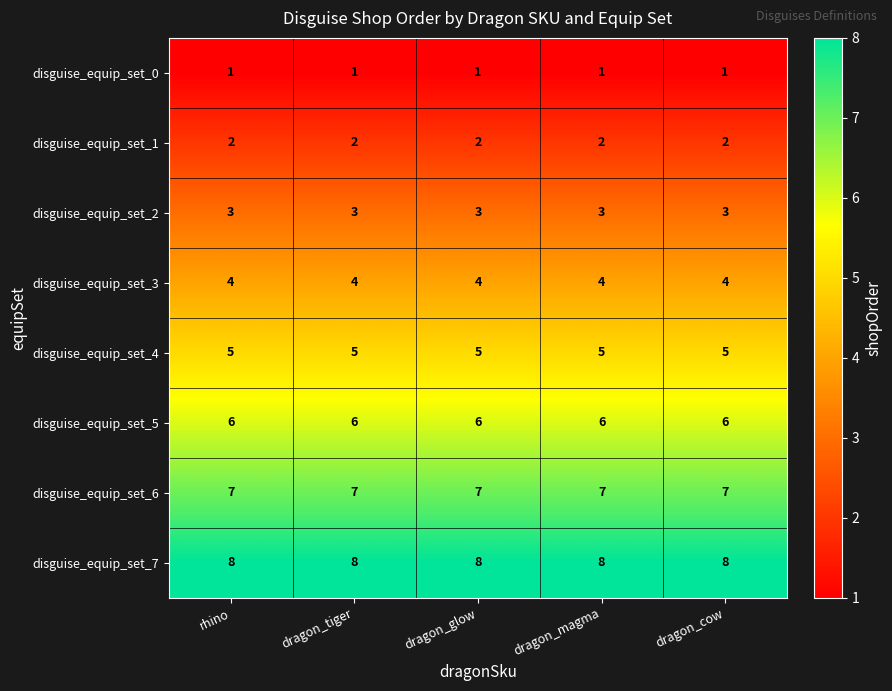

What is the maximum value shown in the chart?

8